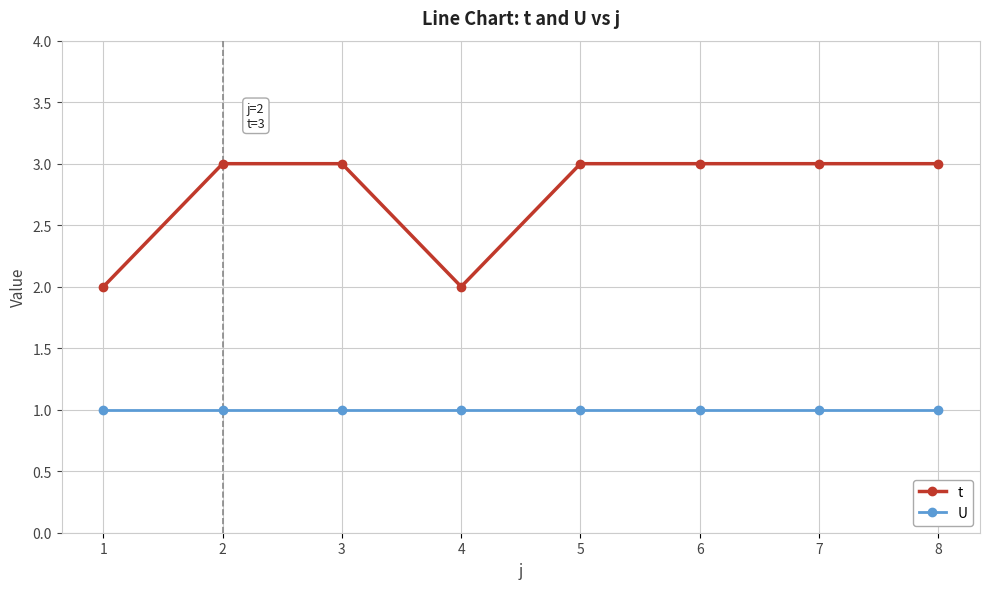

True or false: U and t cross at least once.

False